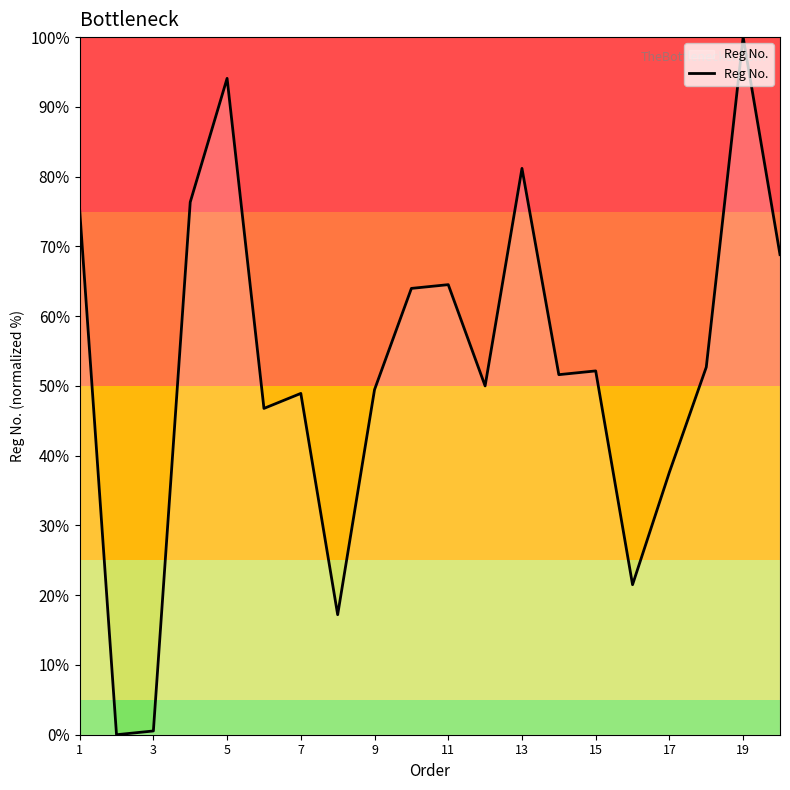

What is the difference between the maximum and minimum values?

100.0